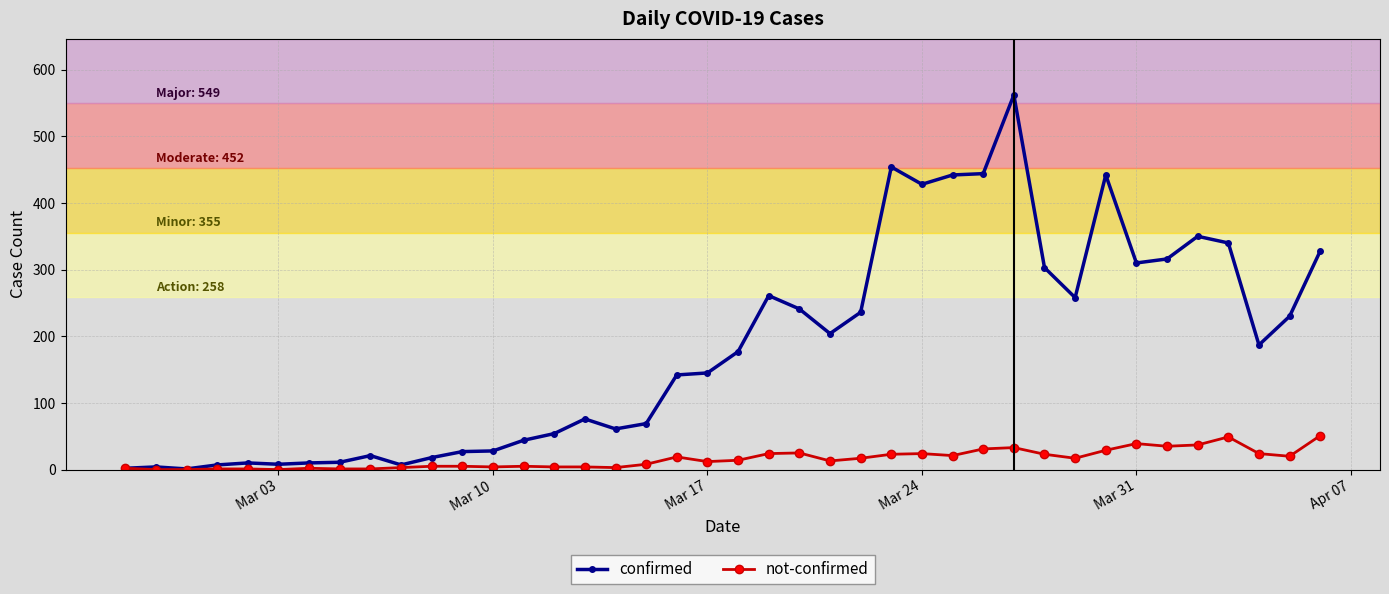

List the series in order of their peak value, highest first.

confirmed, not-confirmed